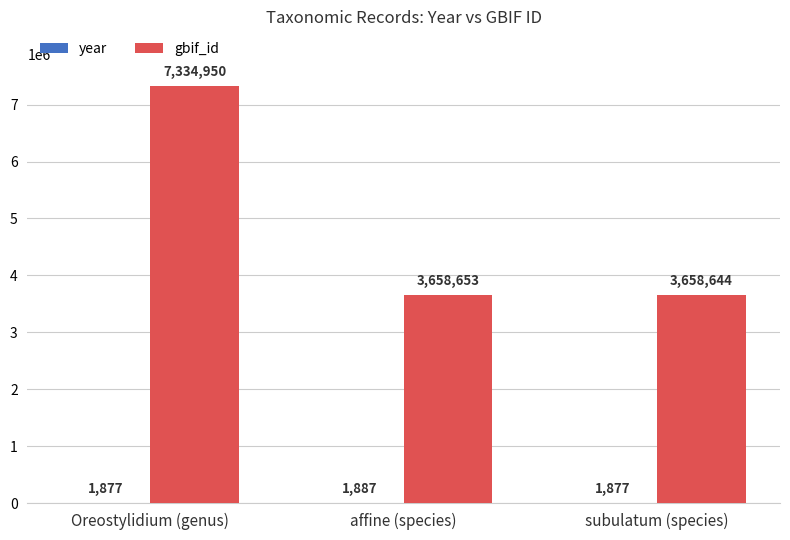

At which category is the sum across all series the highest?

Oreostylidium (genus)